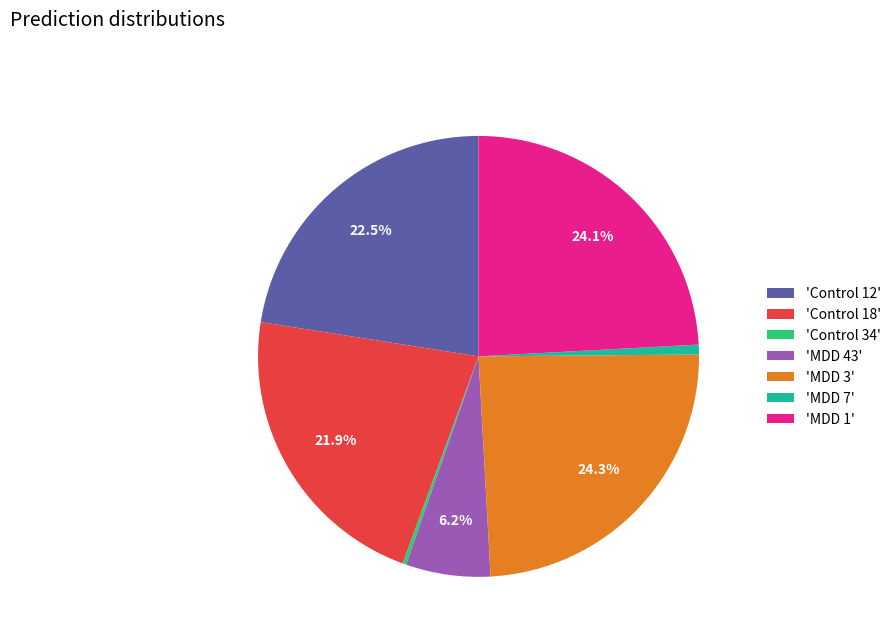

What portion of the pie excludes 'MDD 3'?

75.7%